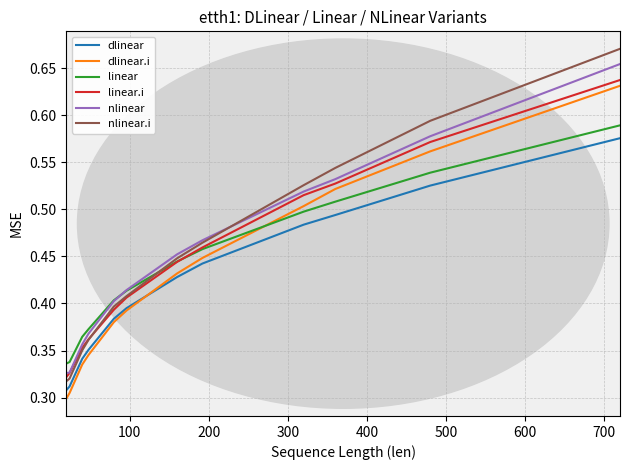

True or false: dlinear and linear.i intersect in this chart.

False